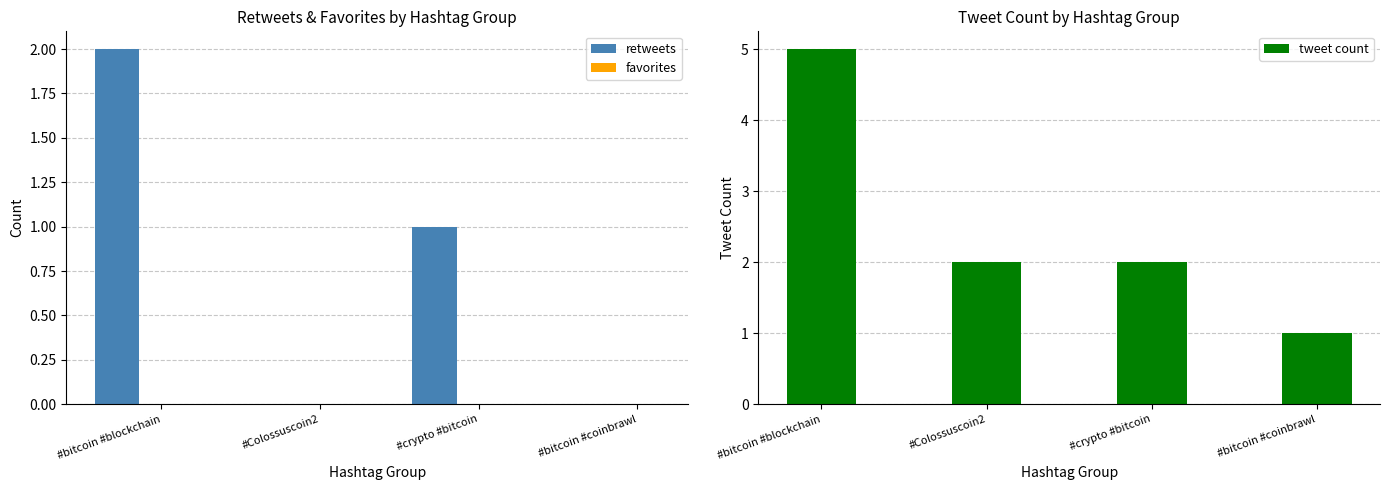

At which category does the chart reach its peak across all series?

#bitcoin #blockchain